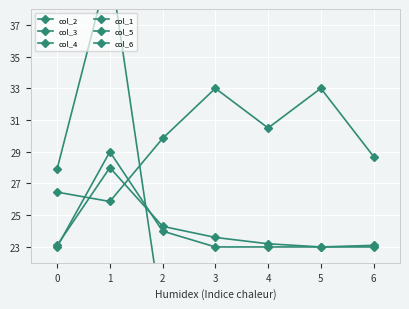

Rank the categories by col_1 value from lowest to highest.

1, 0, 6, 2, 4, 3, 5